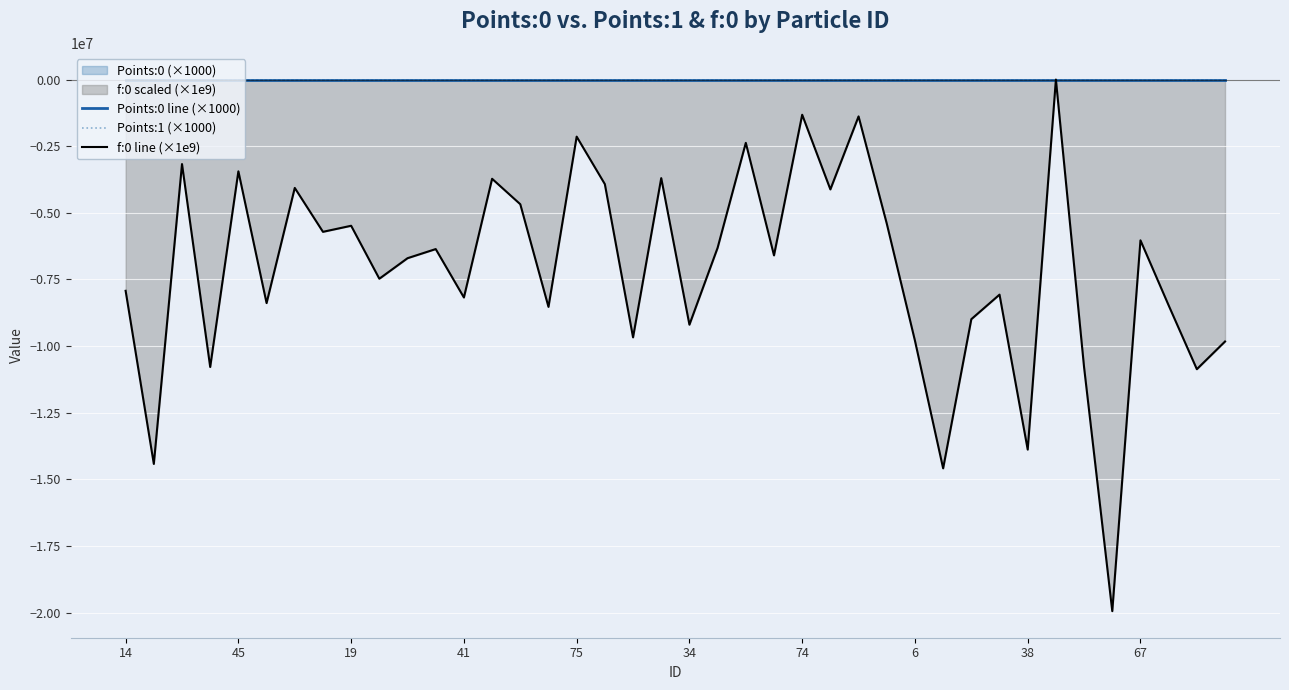

What is the minimum value shown in the chart?

-19948300.0